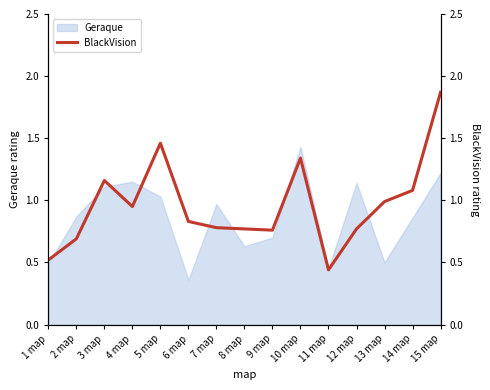

The chart shows a value of 0.8 at 6 map. True or false?

True